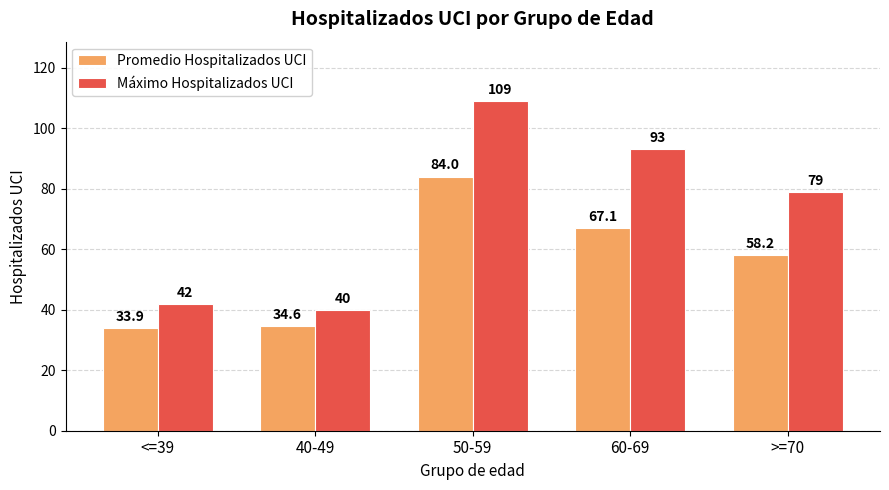

How many data points in Promedio Hospitalizados UCI are above 58?

3